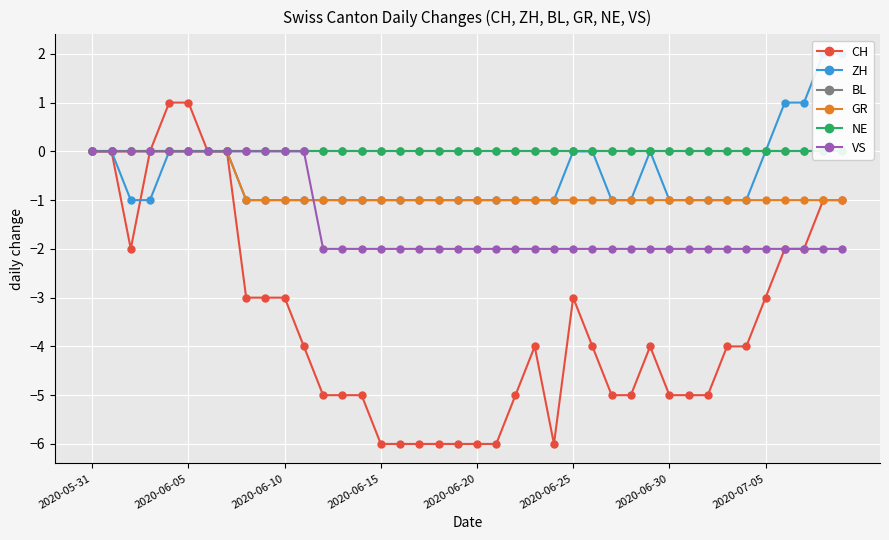

What is the sum of the CH values at 13 and 14?

-10